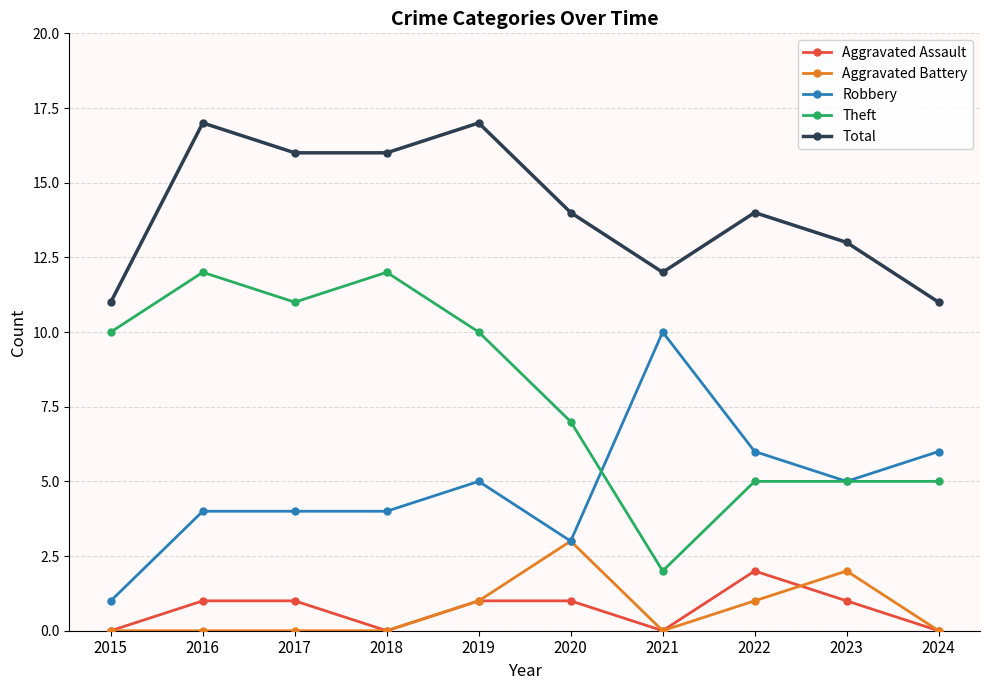

Which series has the largest total across all categories?

Total